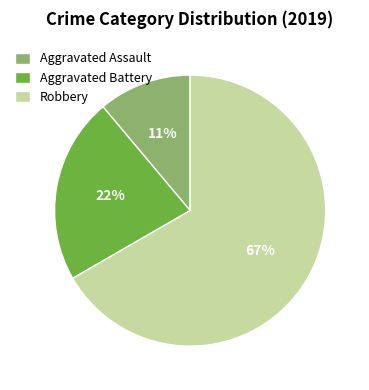

Count the number of slices in the pie.

3